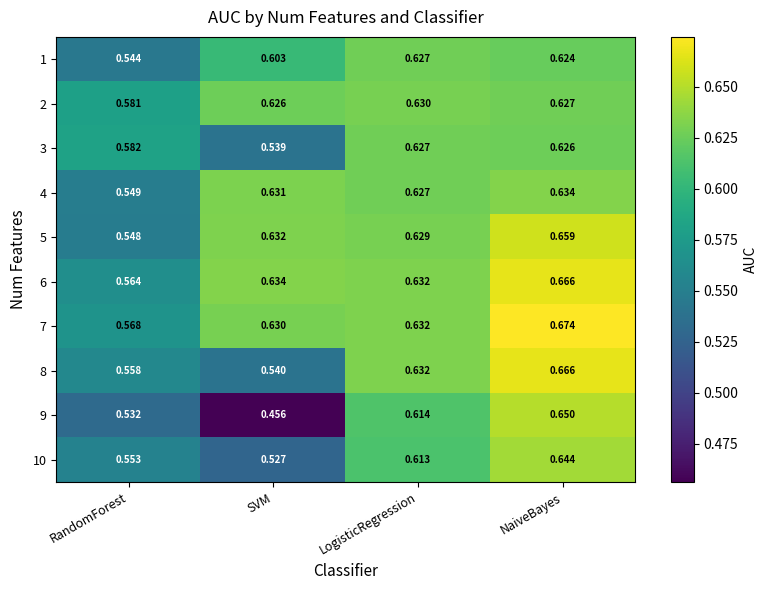

Between LogisticRegression and NaiveBayes, which series saw the biggest shift?

7